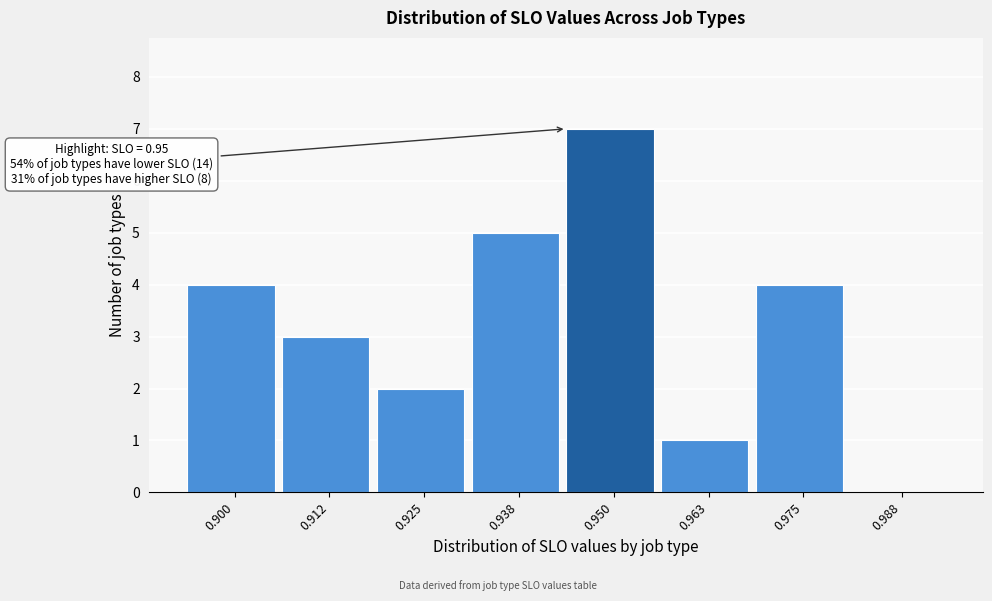

Reading right to left, what are all the values shown in this chart?

0.988=0	0.975=4	0.963=1	0.950=7	0.938=5	0.925=2	0.912=3	0.900=4